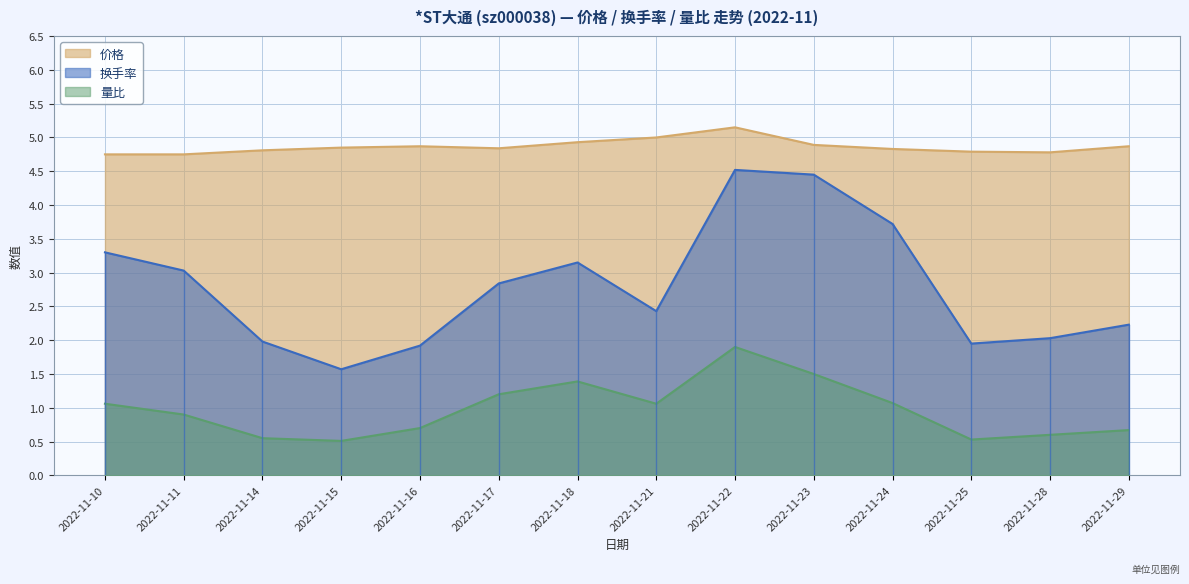

What is the difference between the 价格 values at 2022-11-14 and 2022-11-29?

0.1